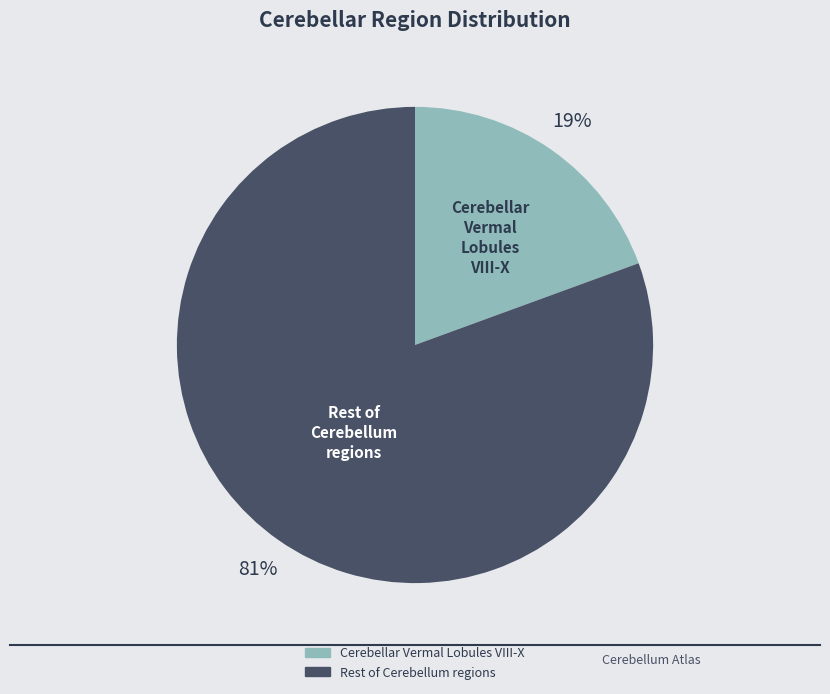

To the nearest percent, what is the average slice percentage?

50%